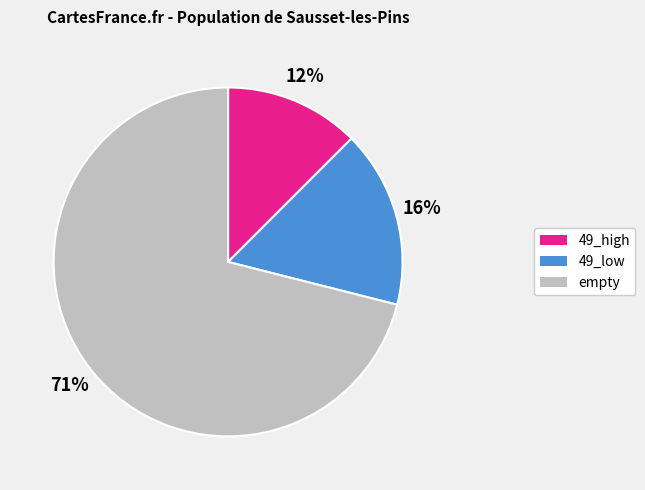

Which category has the smallest portion of the pie?

49_high